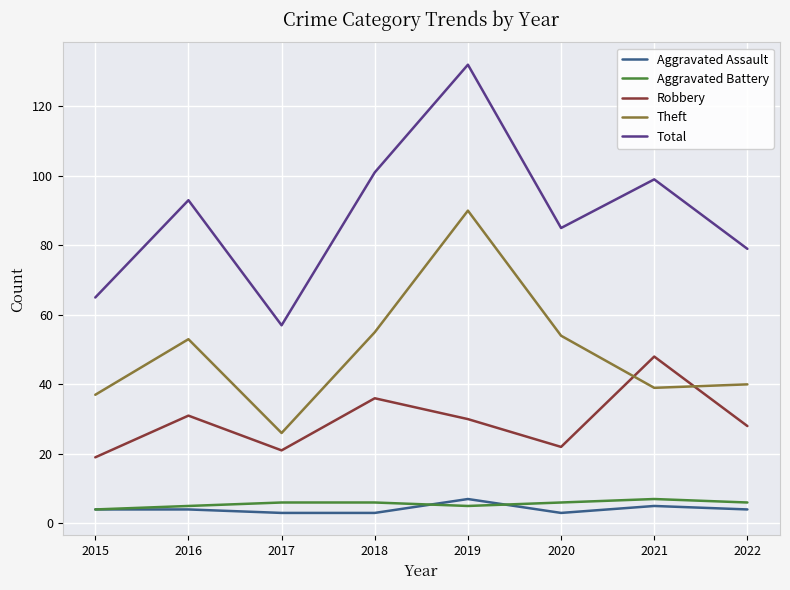

True or false: Aggravated Battery has a value of 6 at 2018.

True